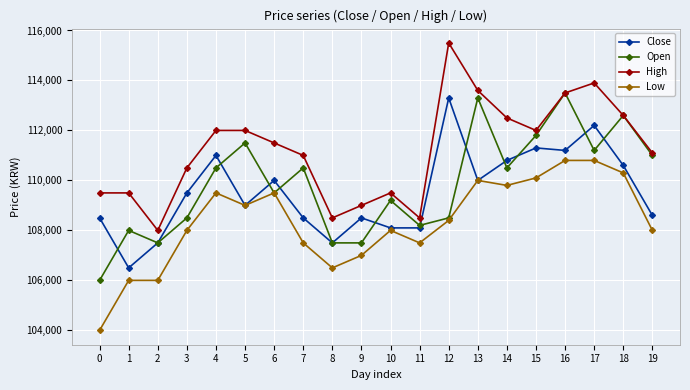

Reading left to right, transcribe all the data shown in this chart.

Close: 108500	106500	107500	109500	111000	109000	110000	108500	107500	108500	108100	108100	113300	110000	110800	111300	111200	112200	110600	108600
Open: 106000	108000	107500	108500	110500	111500	109500	110500	107500	107500	109200	108200	108500	113300	110500	111800	113500	111200	112600	111000
High: 109500	109500	108000	110500	112000	112000	111500	111000	108500	109000	109500	108500	115500	113600	112500	112000	113500	113900	112600	111100
Low: 104000	106000	106000	108000	109500	109000	109500	107500	106500	107000	108000	107500	108400	110000	109800	110100	110800	110800	110300	108000